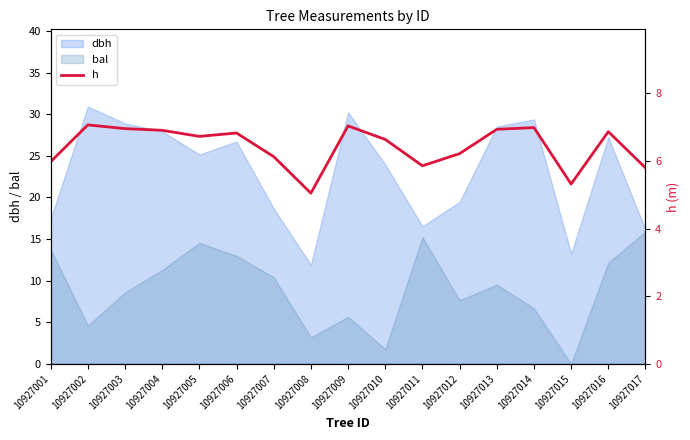

Count the number of values greater than 6.

12